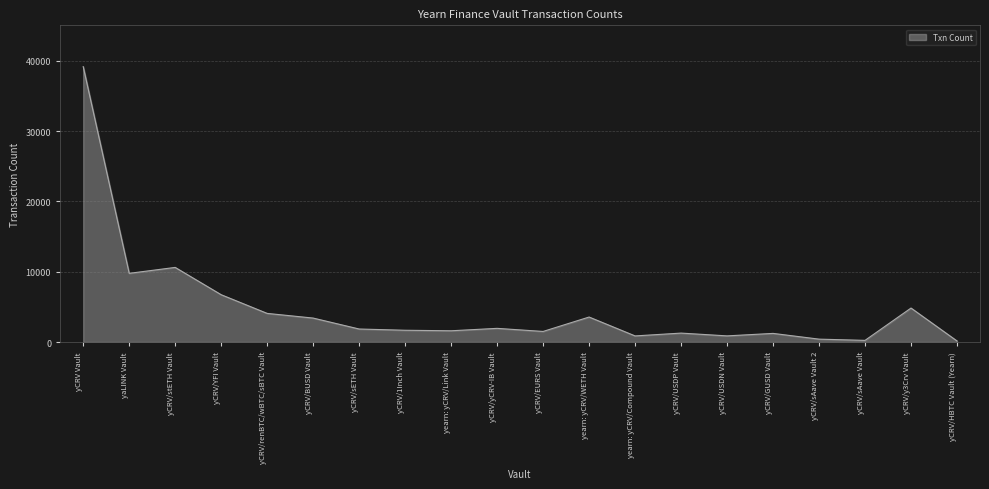

Between yCRV/renBTC/wBTC/sBTC Vault and yCRV Vault, which is larger?

yCRV Vault